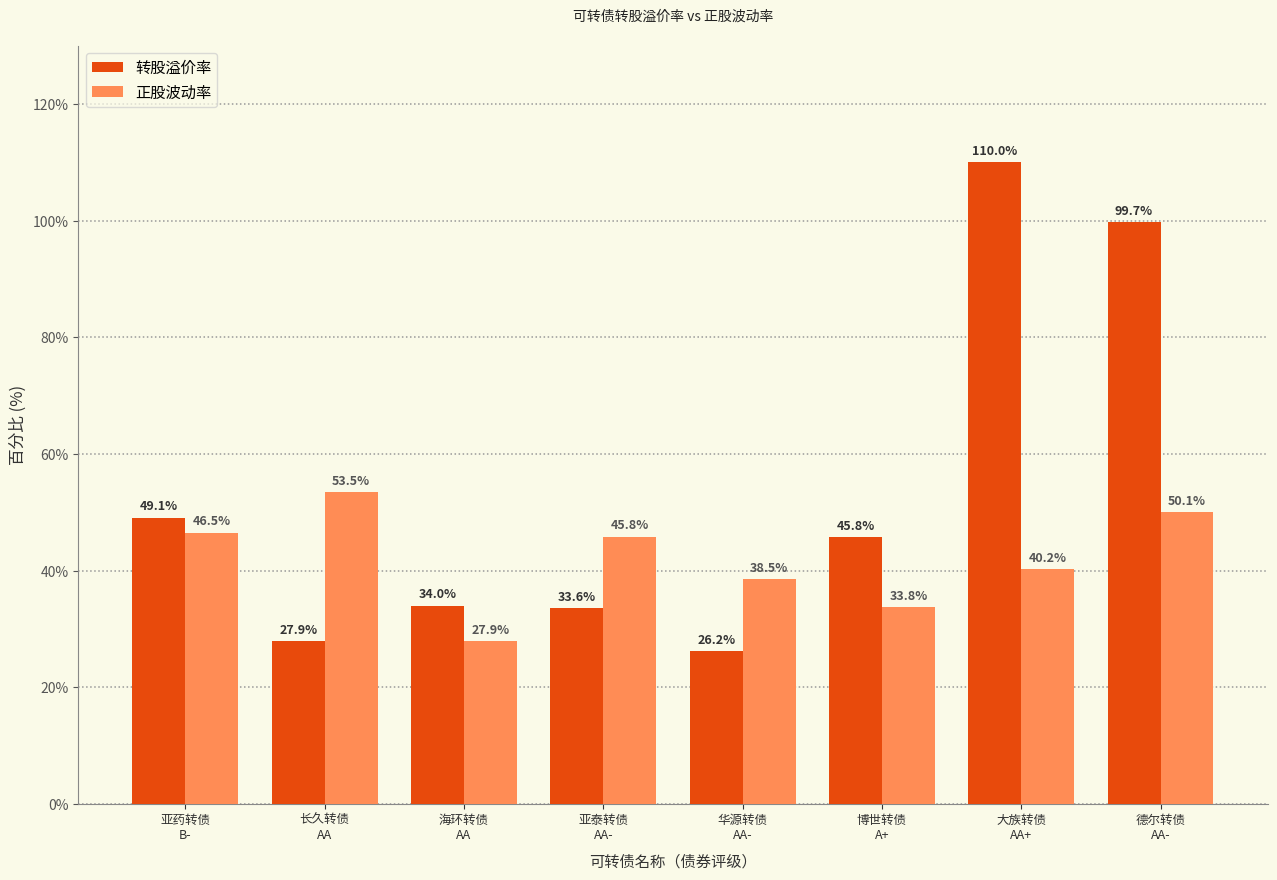

Rank the series by their maximum value, from lowest to highest.

正股波动率, 转股溢价率